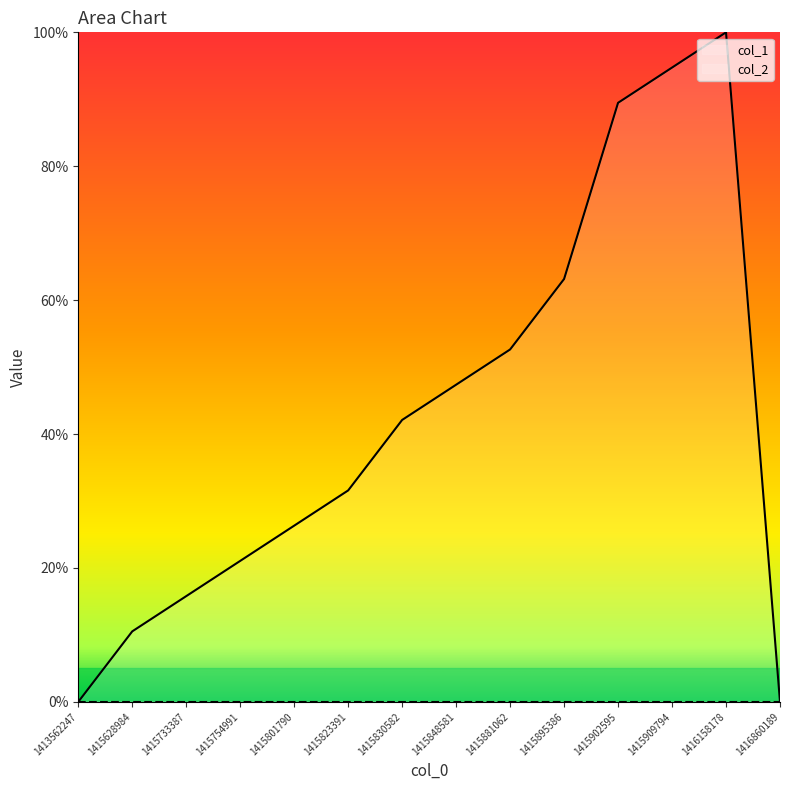

Which label corresponds to the largest value in the chart?

1416158178